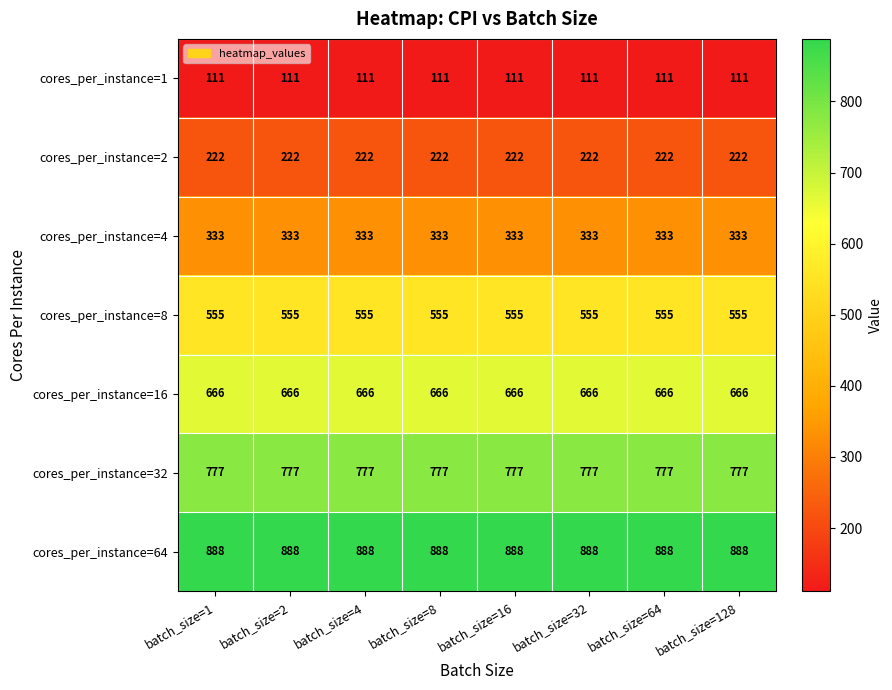

What value does the cores_per_instance=8 series have at batch_size=128?

555